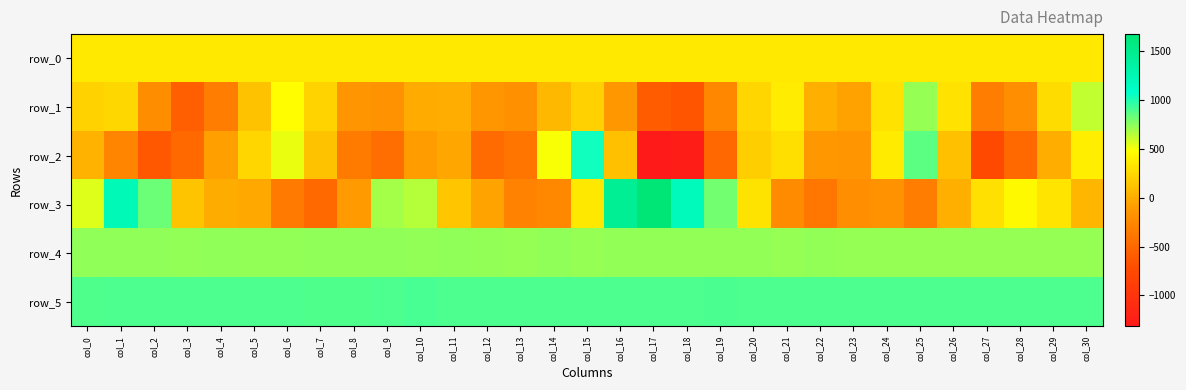

Rank the categories by row_2 value from highest to lowest.

col_15, col_25, col_6, col_14, col_30, col_24, col_21, col_5, col_20, col_7, col_26, col_16, col_0, col_29, col_11, col_4, col_10, col_22, col_23, col_1, col_8, col_13, col_9, col_12, col_28, col_3, col_19, col_2, col_27, col_18, col_17